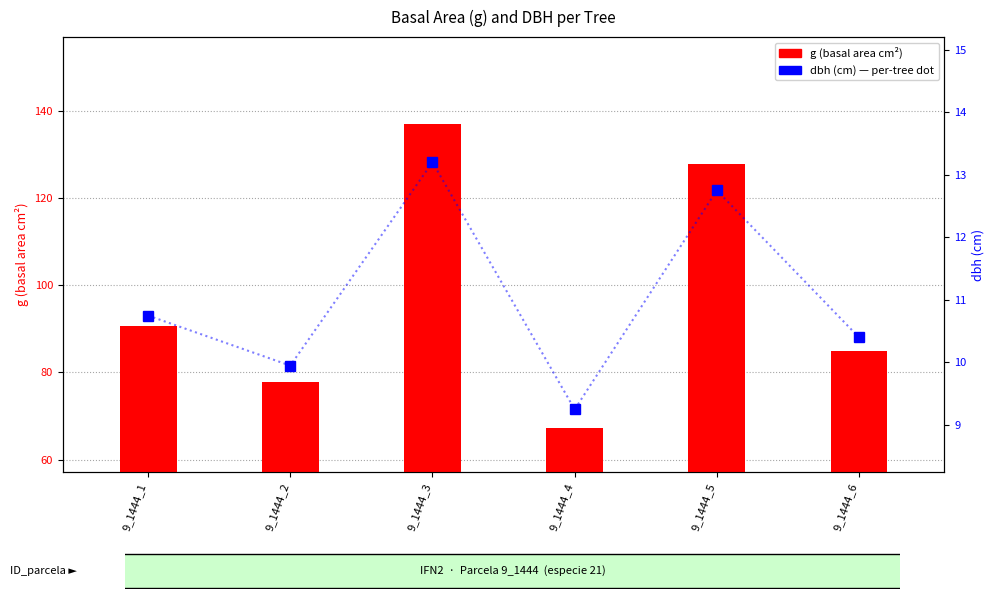

What is the value of the g (basal area) bar at the 6th from the left?

85.0